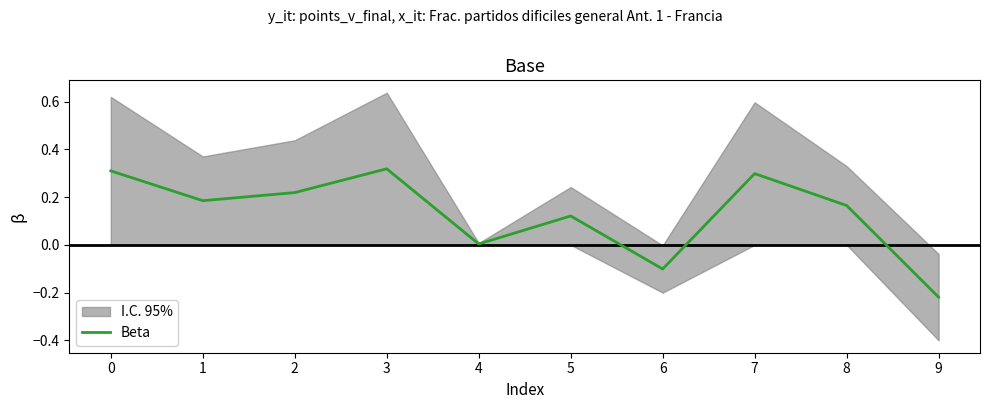

What is the smallest value displayed?

-0.2